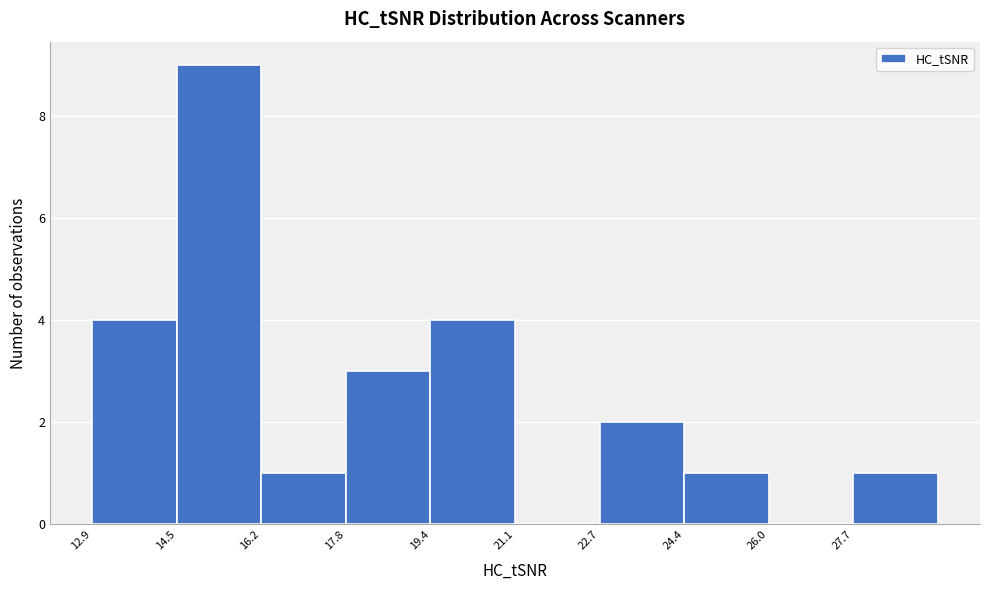

Reading left to right, list every bar in this chart as the range it spans on the x-axis followed by its height. Neither the bar edges nor the heights are printed on the chart, so give them approximately, as read against the axes.

12.8 to 14.6: 4
14.6 to 16.2: 9
16.2 to 17.8: 1
17.8 to 19.4: 3
19.4 to 21.0: 4
21.0 to 22.8: 0
22.8 to 24.4: 2
24.4 to 26.0: 1
26.0 to 27.6: 0
27.6 to 29.4: 1